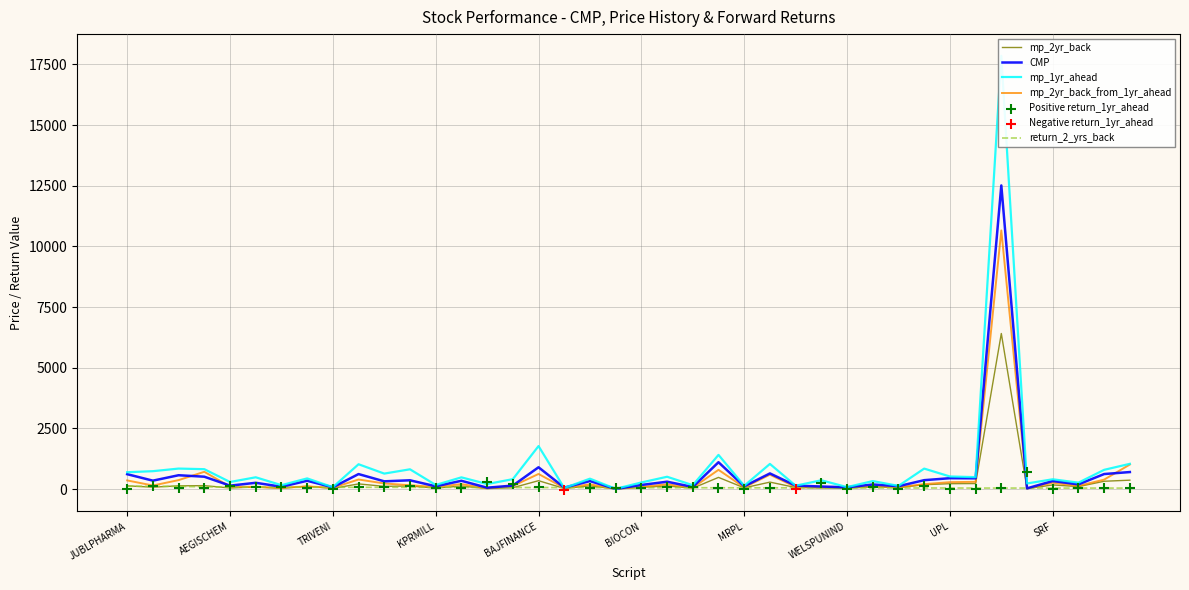

At how many categories does at least one series exceed 10683?

1